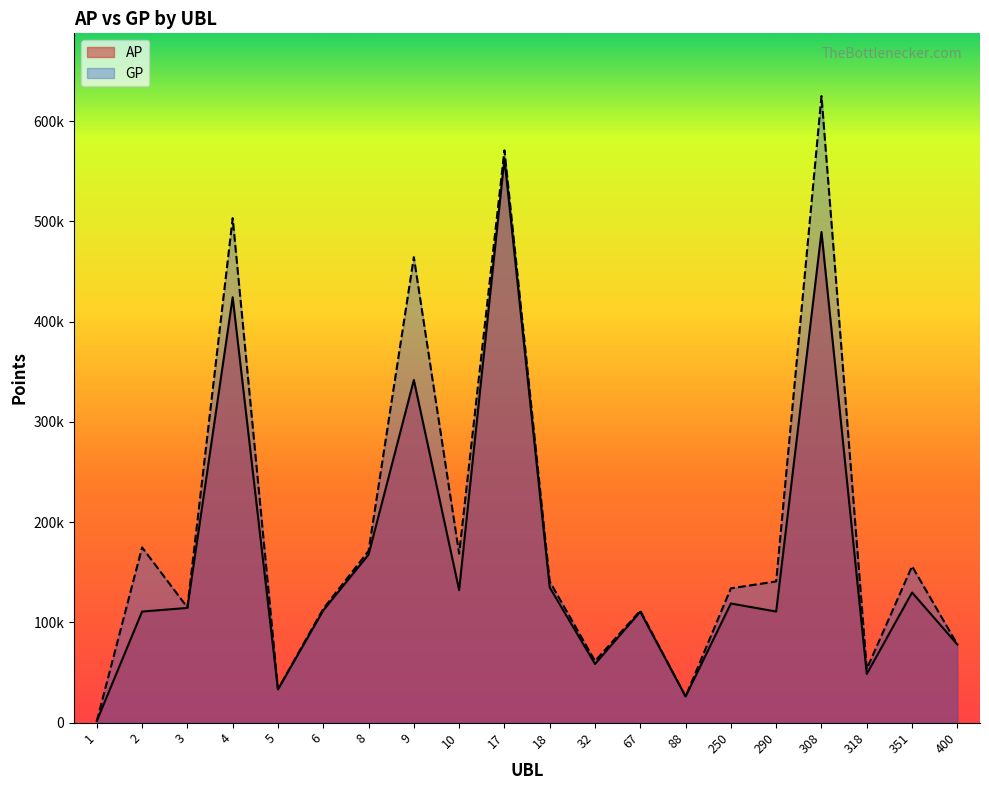

Rank the series at 1 from highest to lowest value.

AP, GP